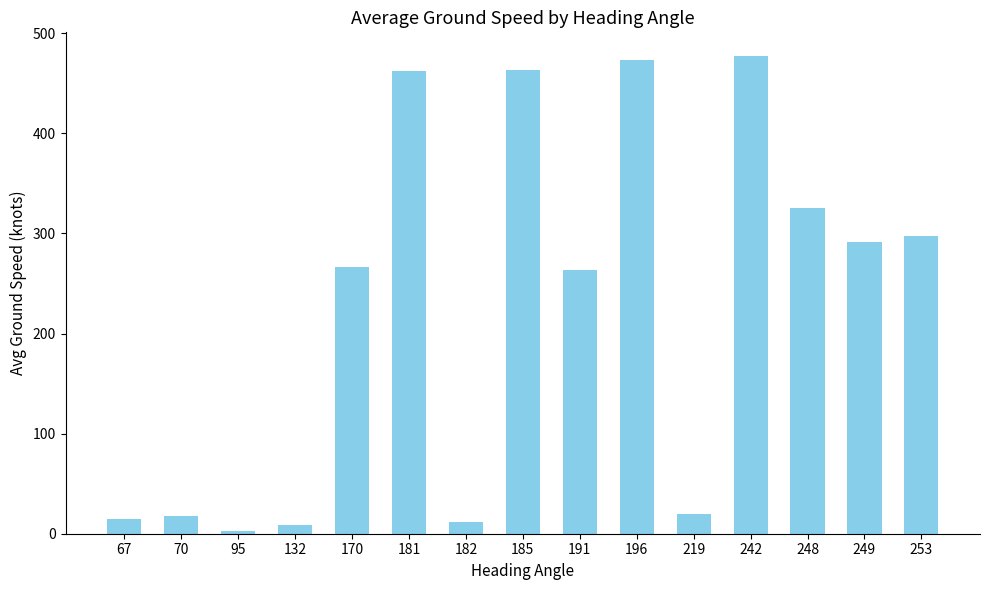

True or false: the data shows 17.5 at 70.

True